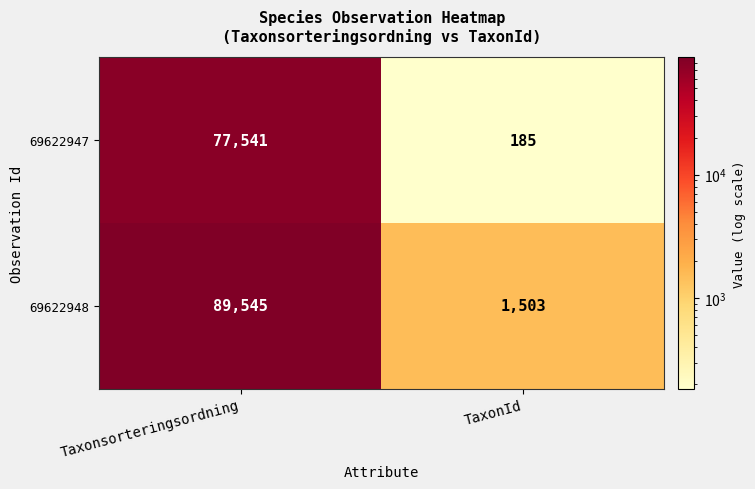

Which series has the widest spread of values?

69622948